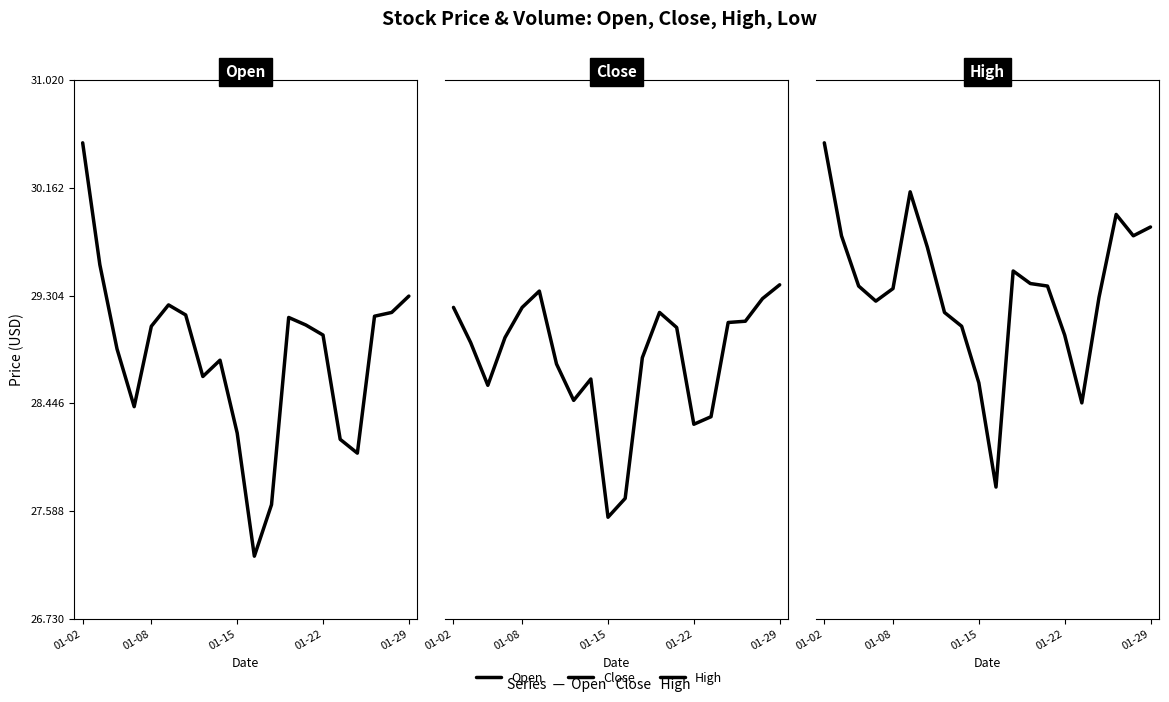

Which series ends up on top after the final intersection of Open and Close?

Close